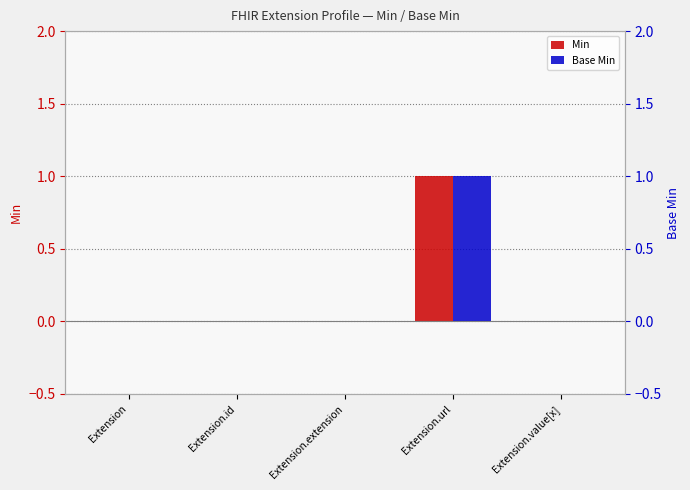

Is it true that Min equals 1 at Extension.extension?

False